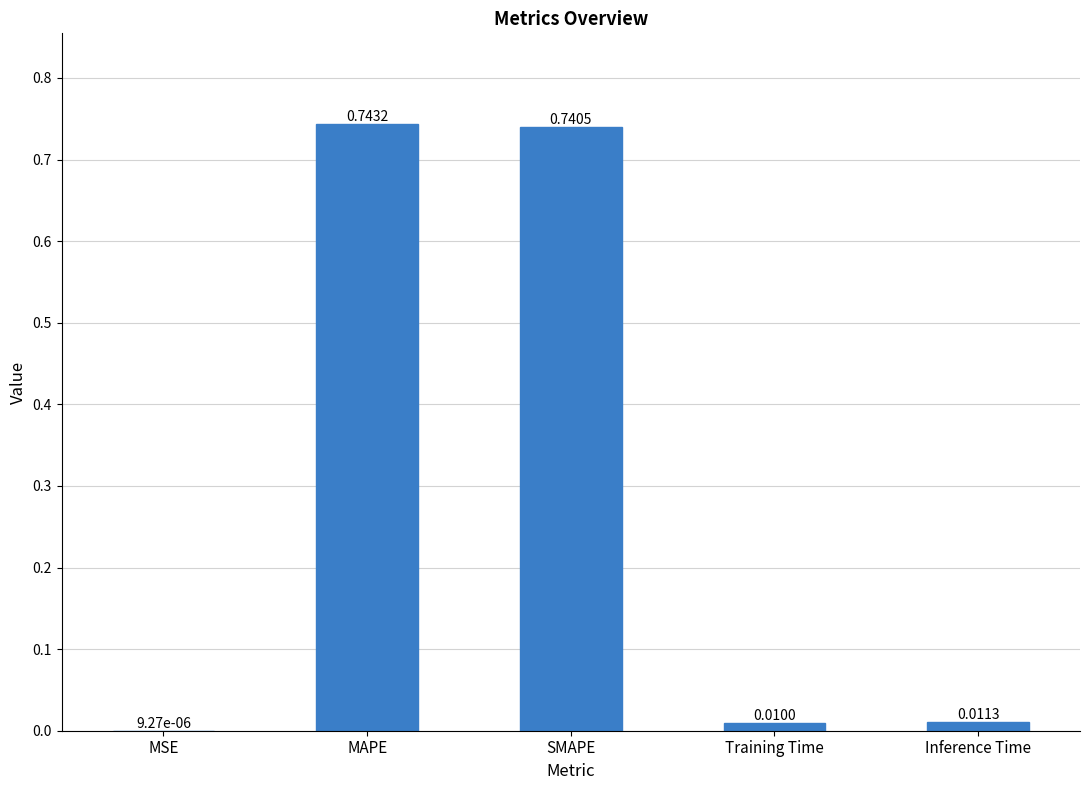

Where is the data nearest to the value 0?

MSE